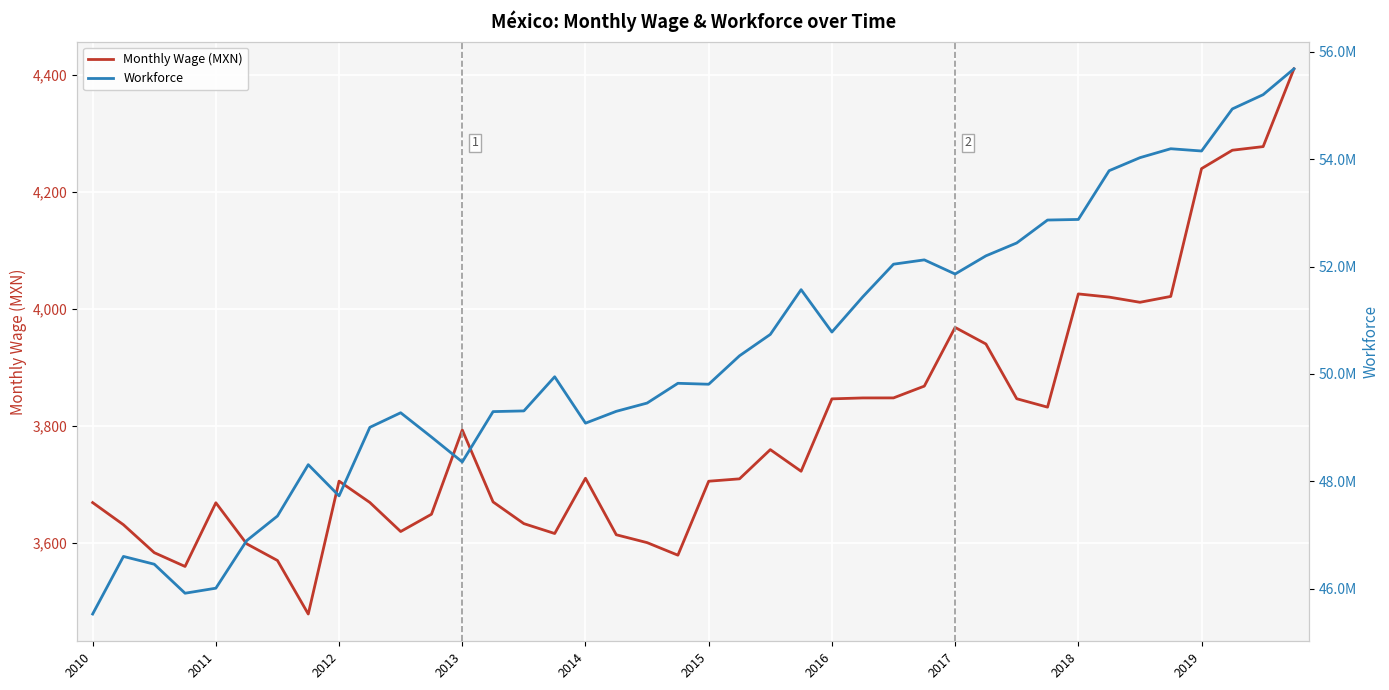

True or false: Monthly Wage (MXN) and Workforce intersect in this chart.

False